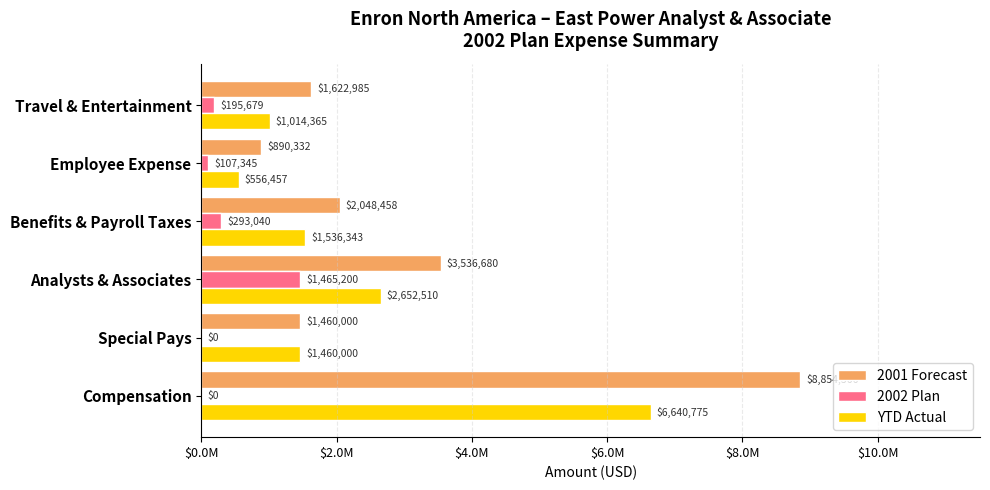

What are all the series names shown in the legend?

2001 Forecast, 2002 Plan, YTD Actual